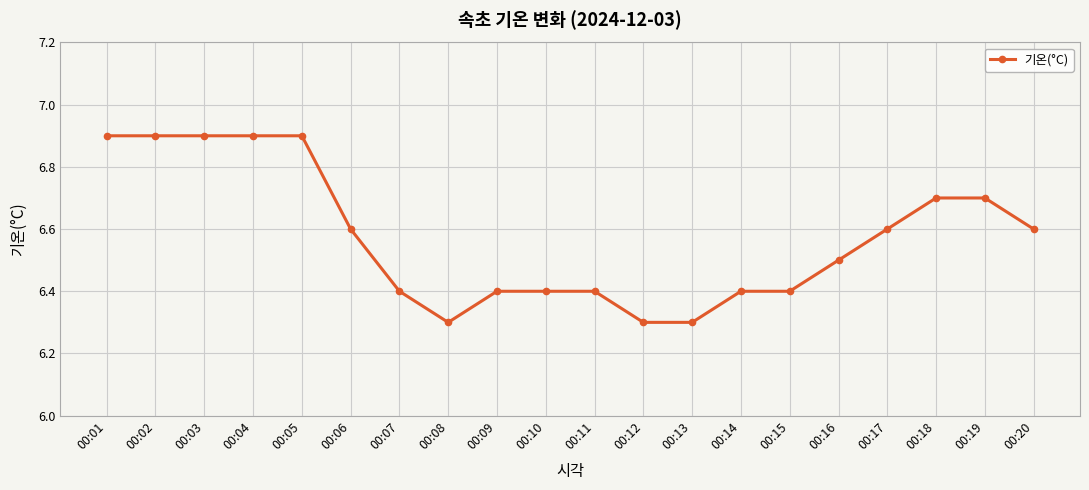

What is the sum of the values at 00:11 and 00:19?

13.1